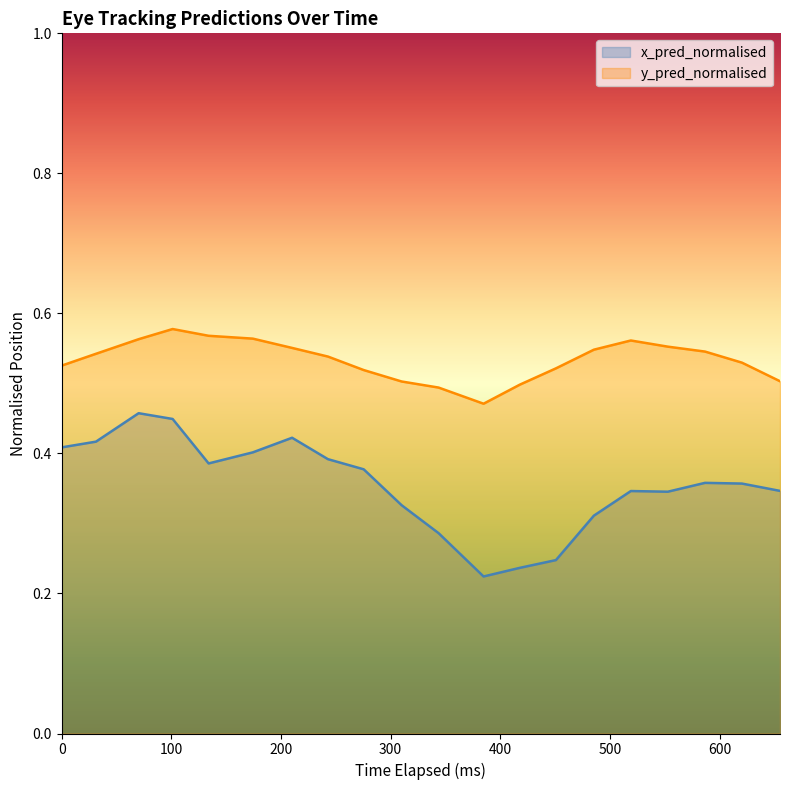

How many interior local valleys does the y_pred_normalised series have?

1